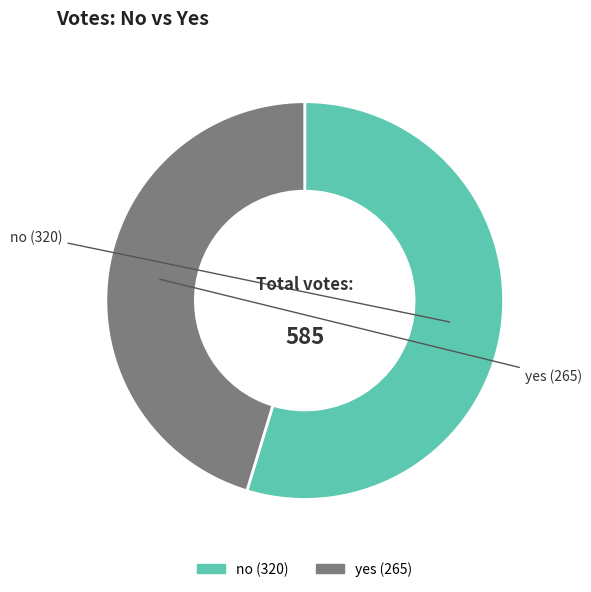

Count the number of slices in the pie.

2